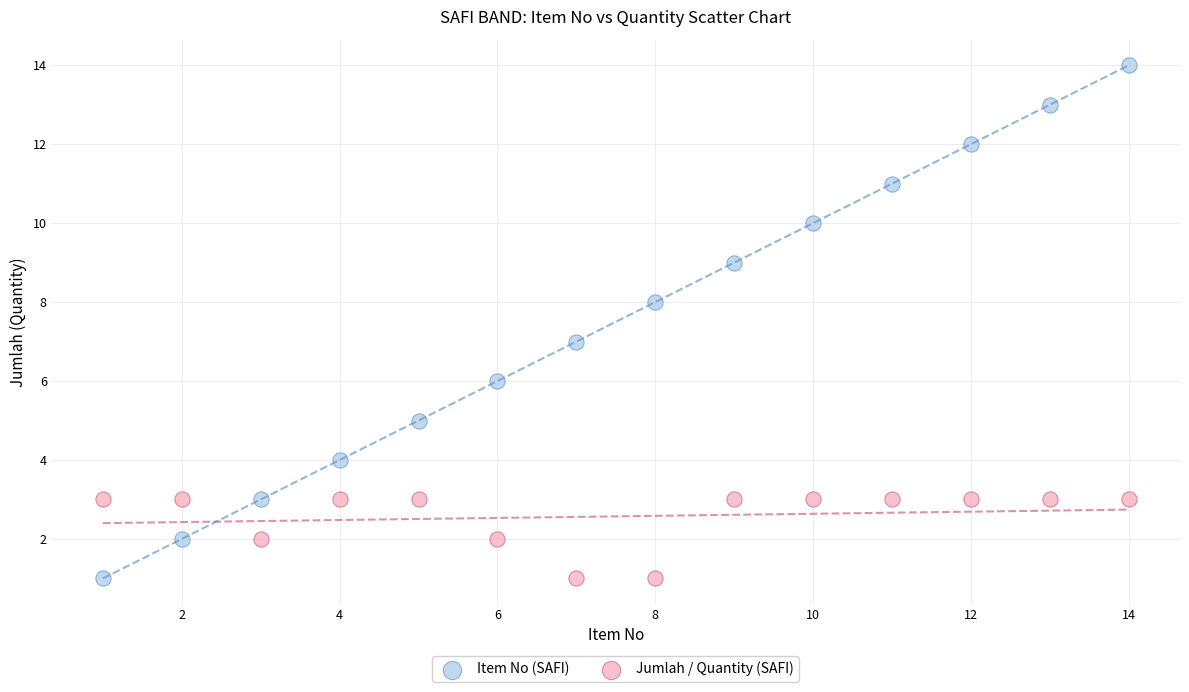

Which series reaches the maximum Y coordinate?

Item No (SAFI)